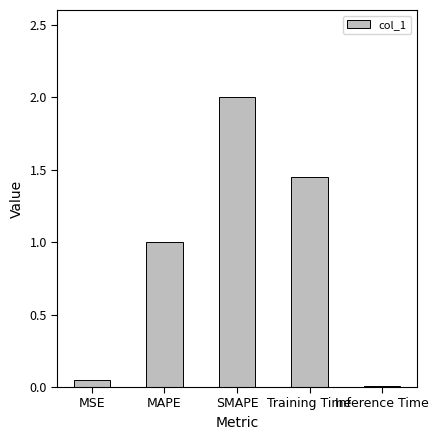

What is the change in value from Training Time to Inference Time?

-1.4